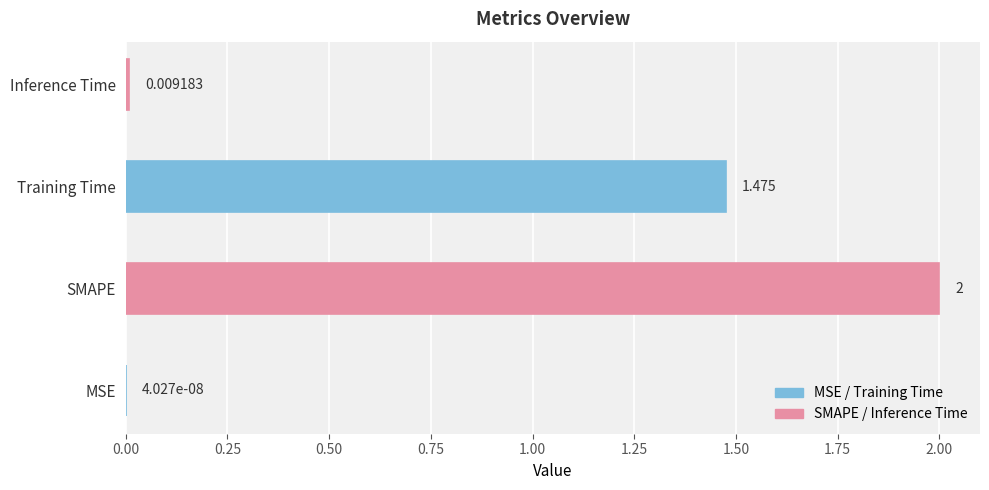

What is the average value?

0.9